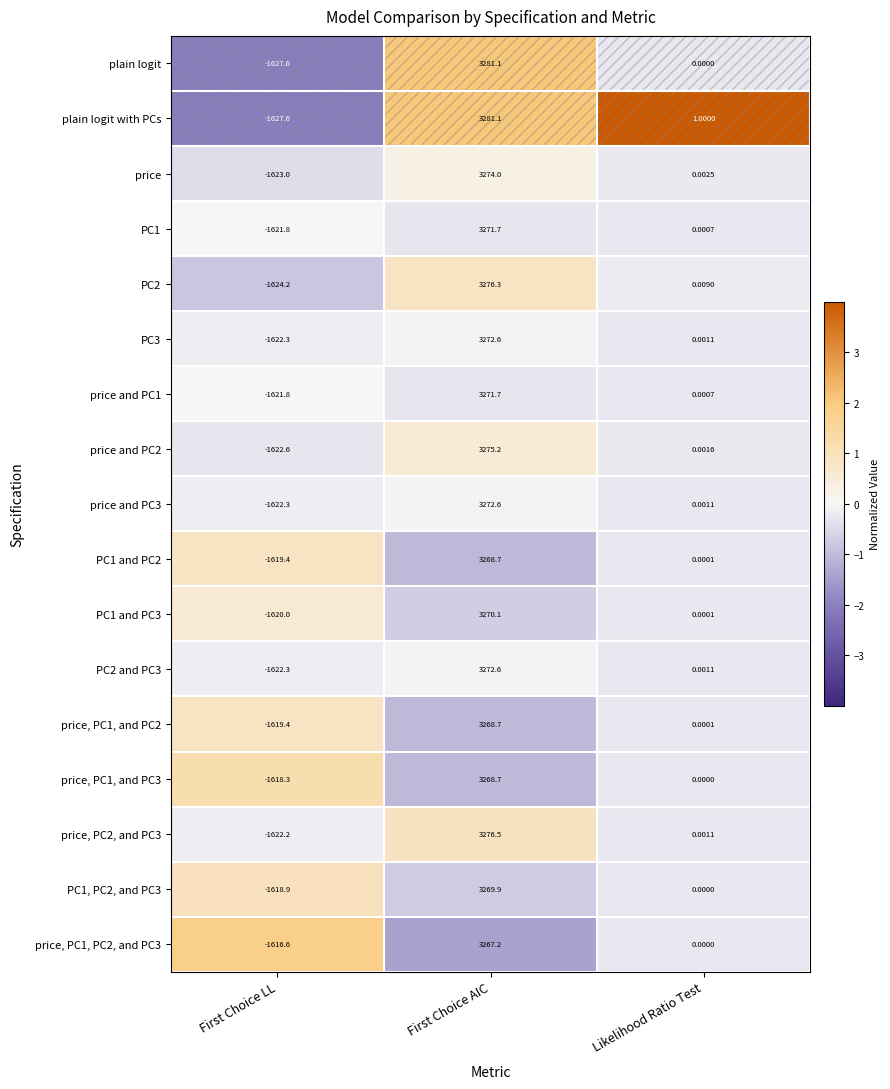

Rank the categories by PC1, PC2, and PC3 value from lowest to highest.

First Choice LL, Likelihood Ratio Test, First Choice AIC